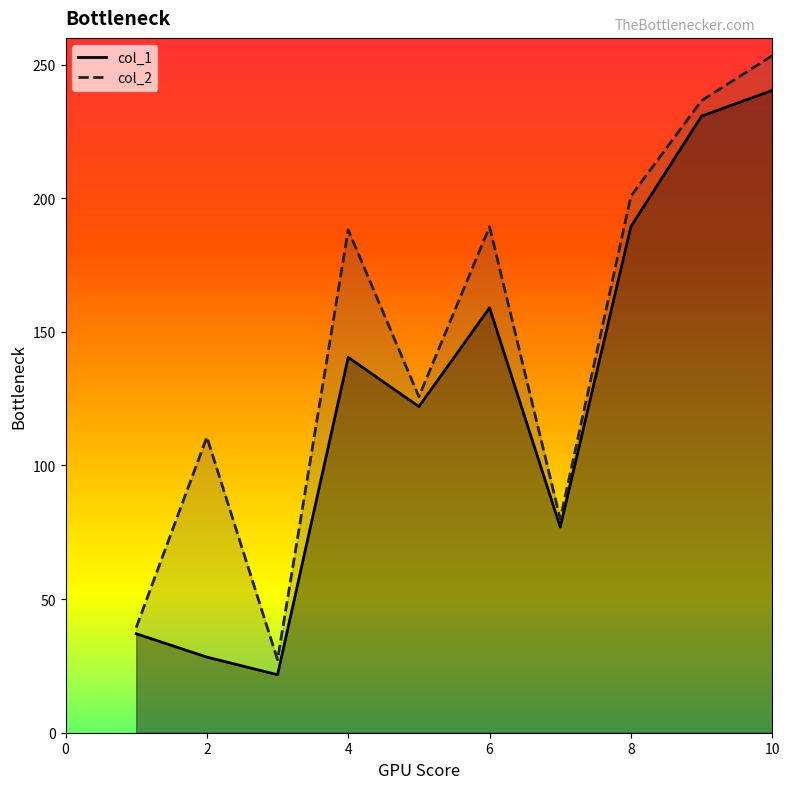

True or false: col_2 and col_1 cross at least once.

False